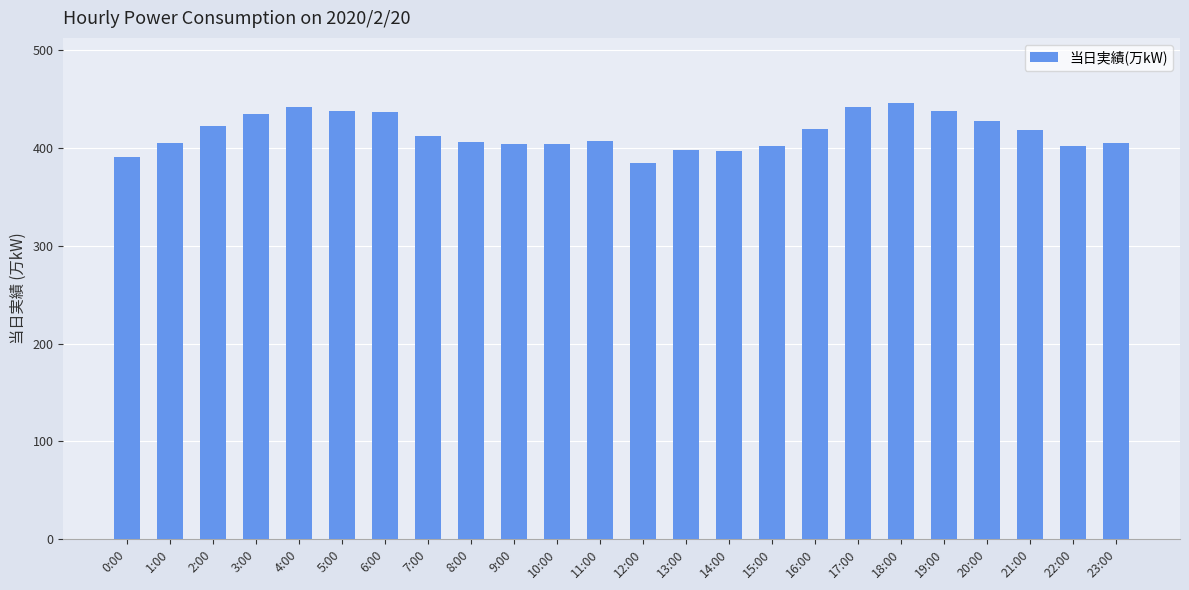

At which category does the chart reach its minimum across all series?

12:00